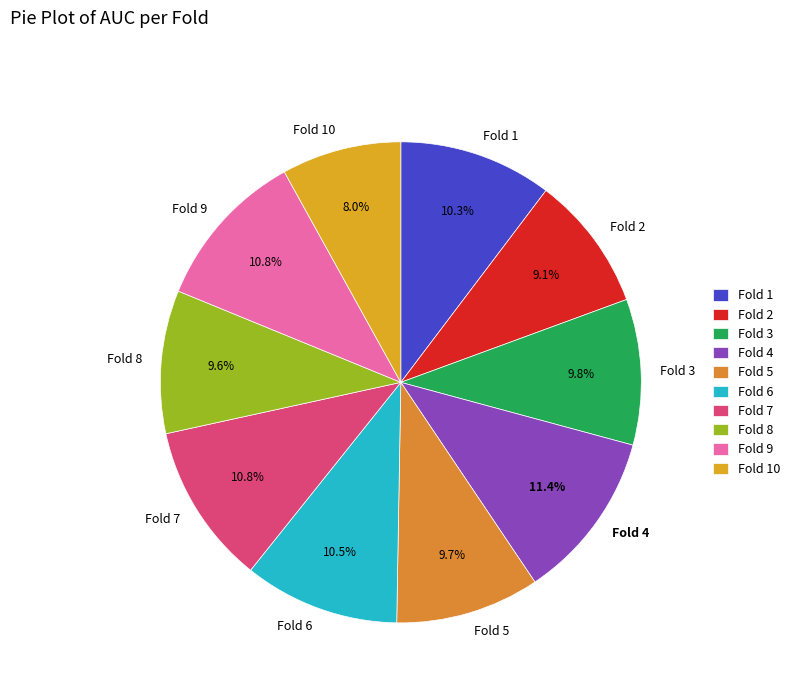

Which has a higher value, Fold 2 or Fold 4?

Fold 4